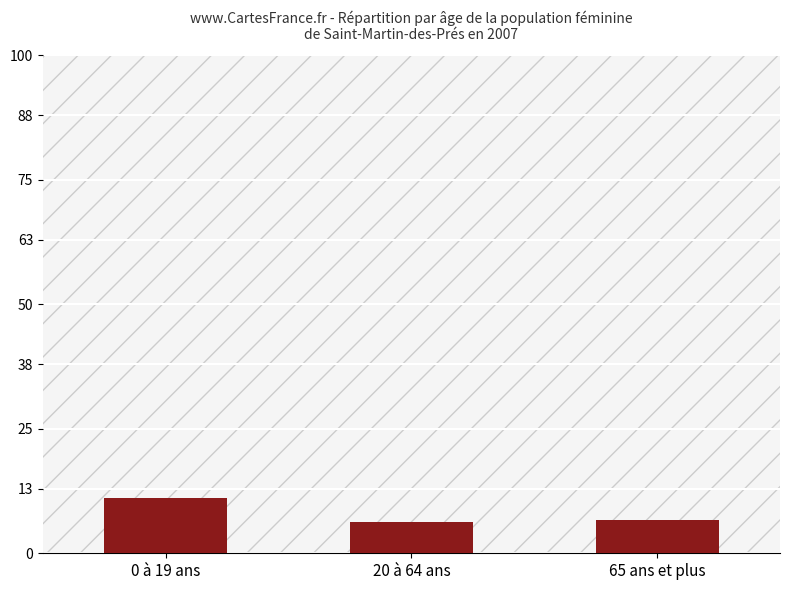

What is the difference between the maximum and minimum values?

4.8